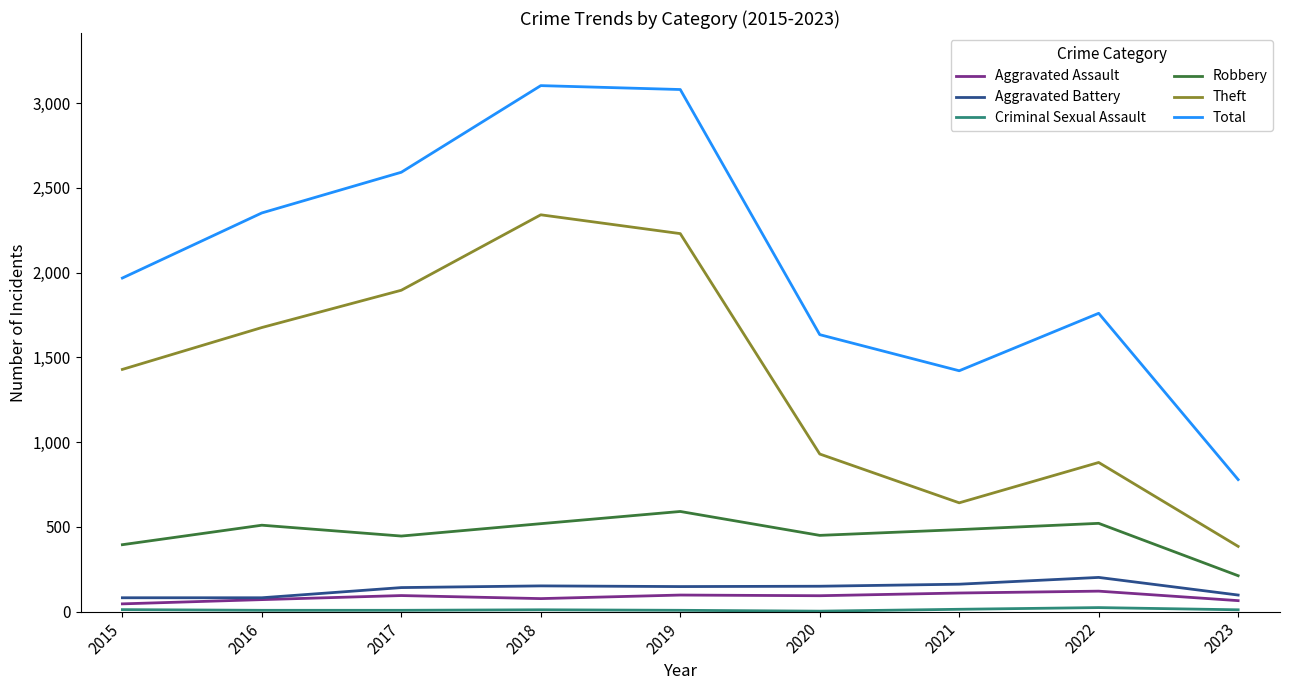

The Aggravated Battery series shows 162 at 2021. True or false?

True